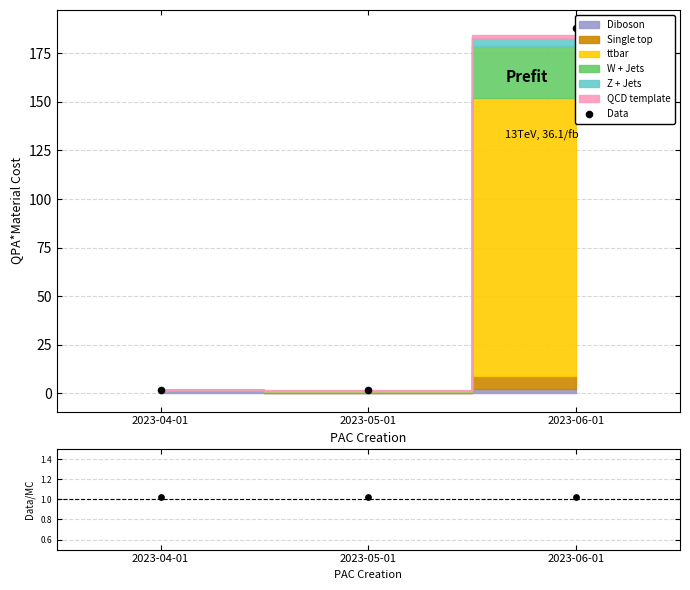

At how many categories does at least one series exceed 35?

1